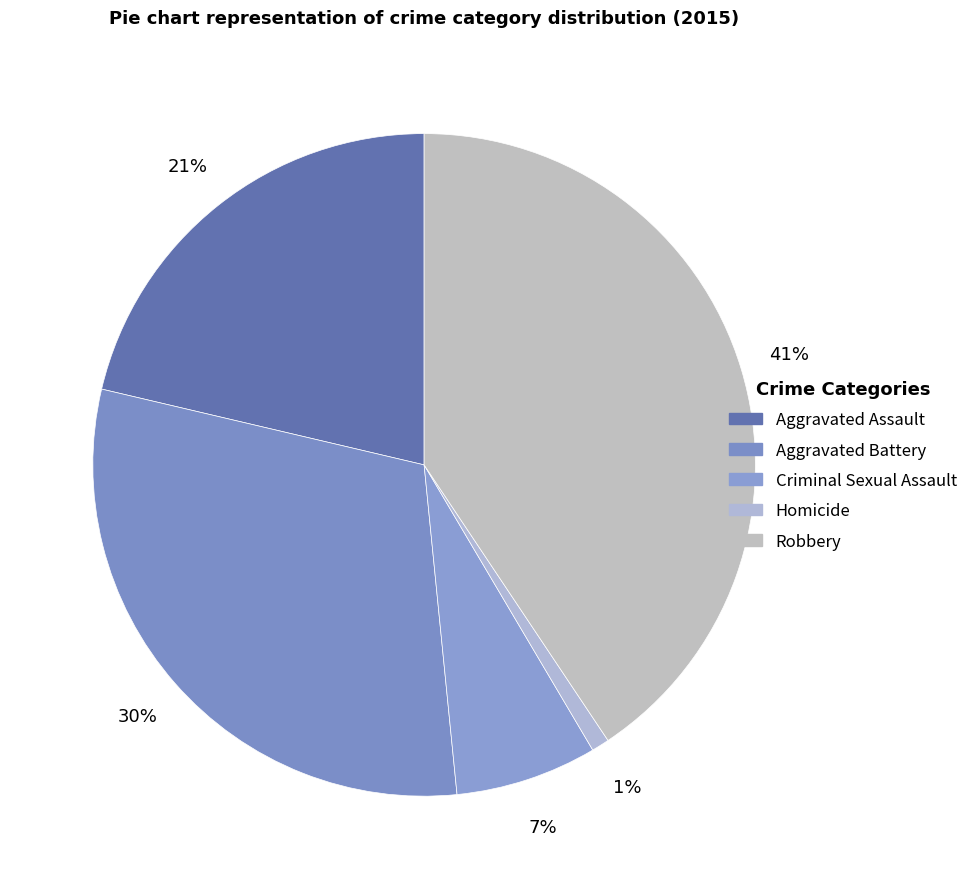

Is the sum of Criminal Sexual Assault and Aggravated Assault greater than half?

No